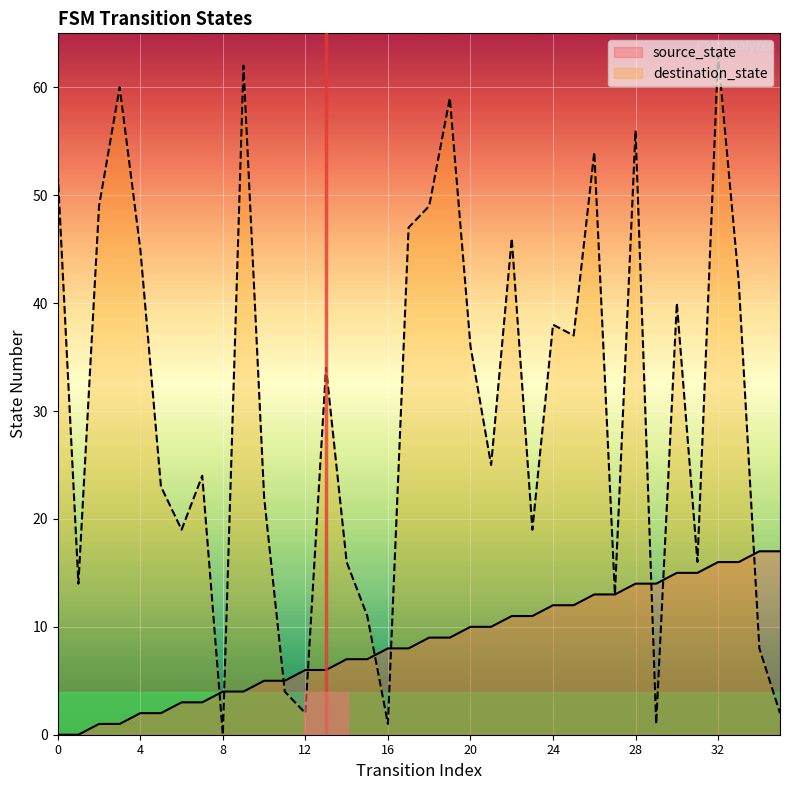

What is the sum of the source_state values at 14 and 35?

24